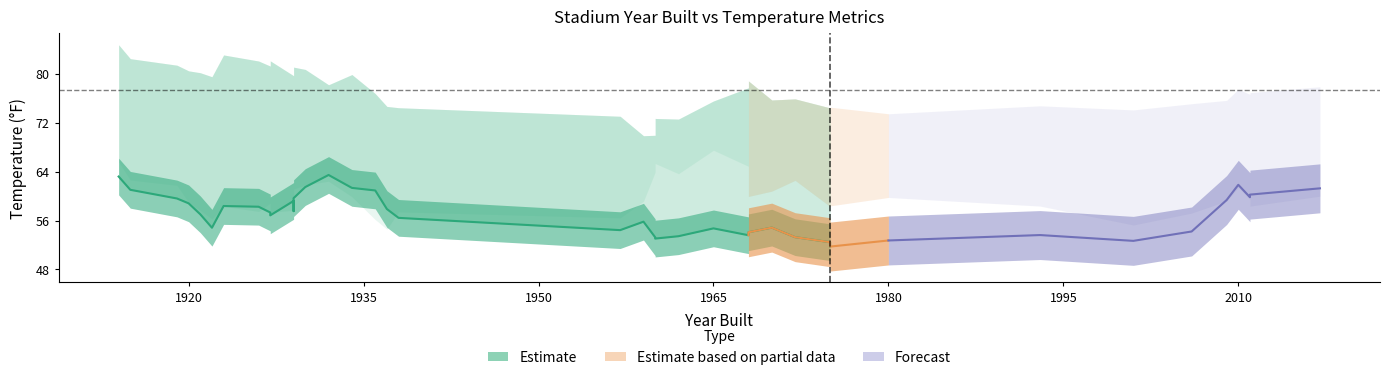

What value does the temp_fg series have at 1936?

73.2